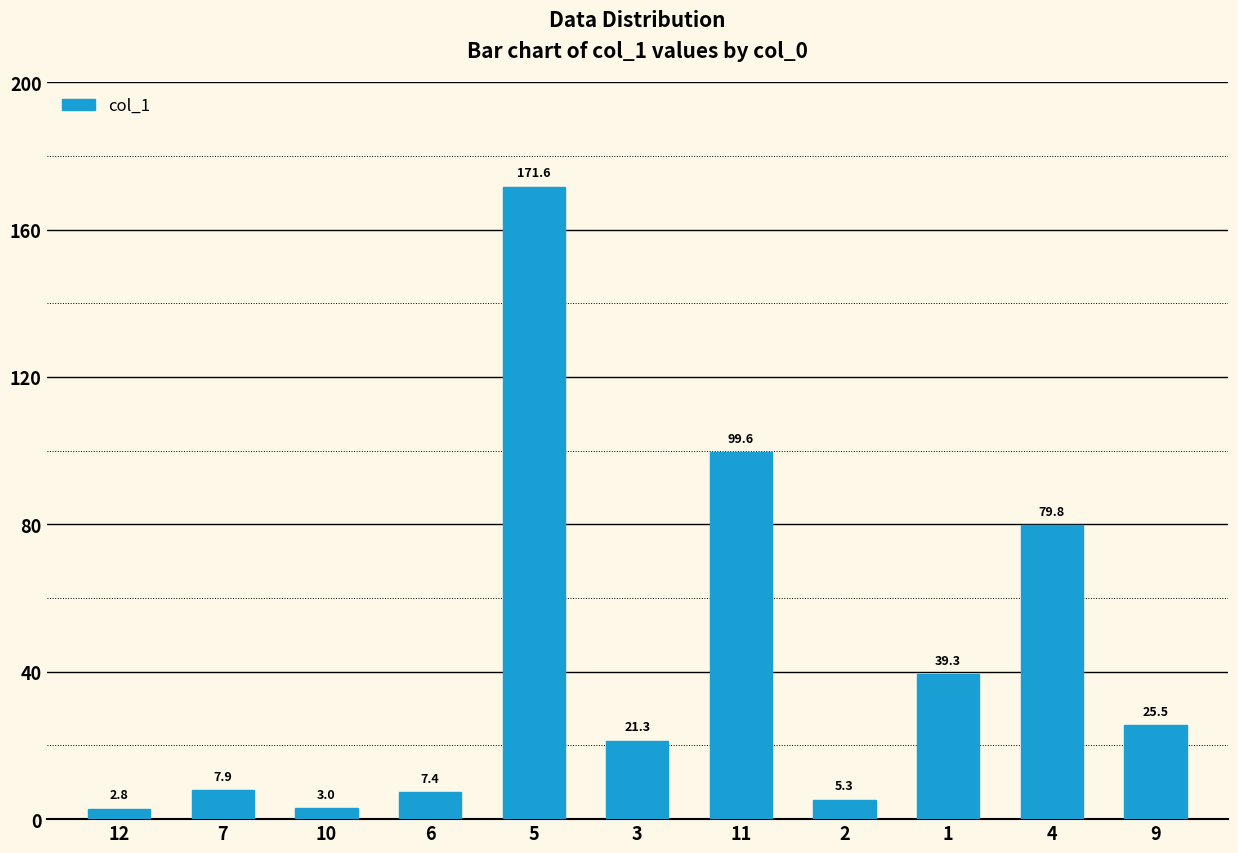

Approximately how many times larger is the value at 5 compared to 9?

6.7